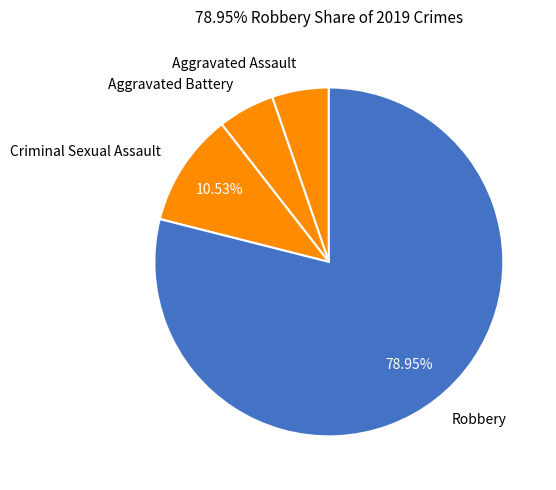

Which category has the biggest portion of the pie?

Robbery